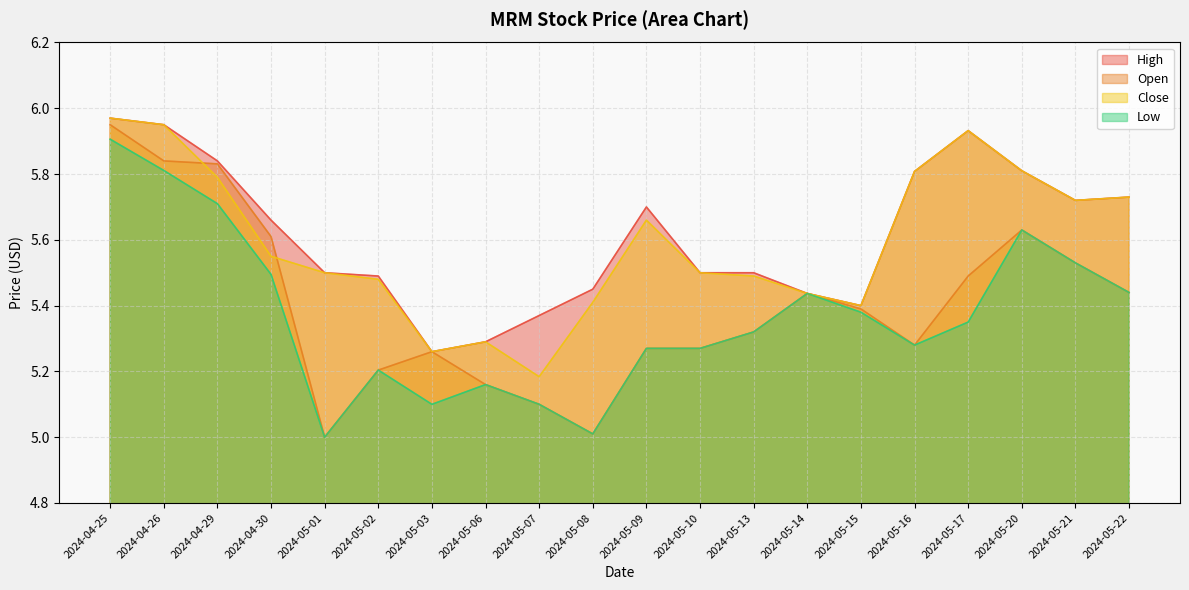

At which category does Close reach its first local peak?

2024-05-06